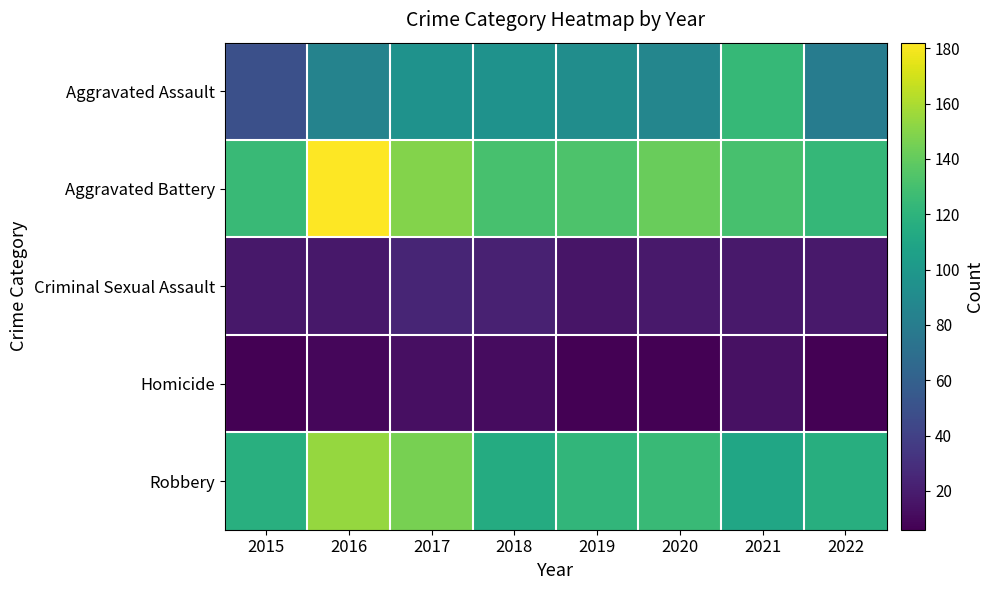

Which series has the widest spread of values?

Aggravated Assault